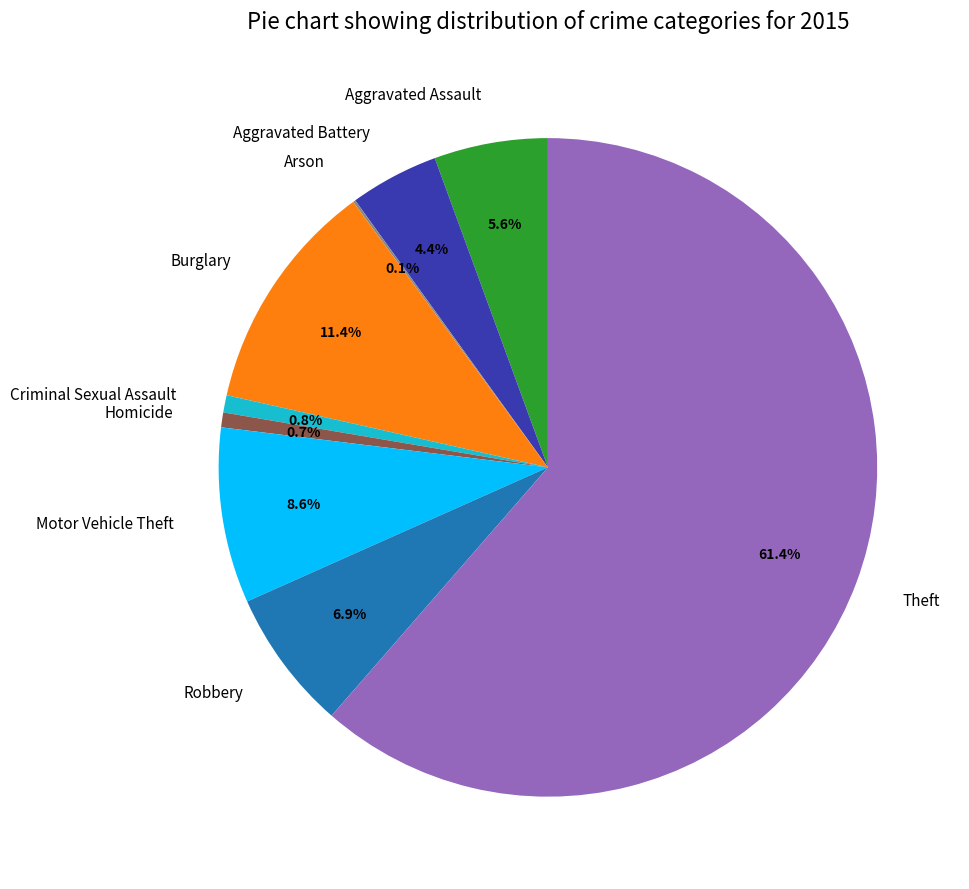

What is the ratio of the value at Criminal Sexual Assault to the value at Robbery?

0.1